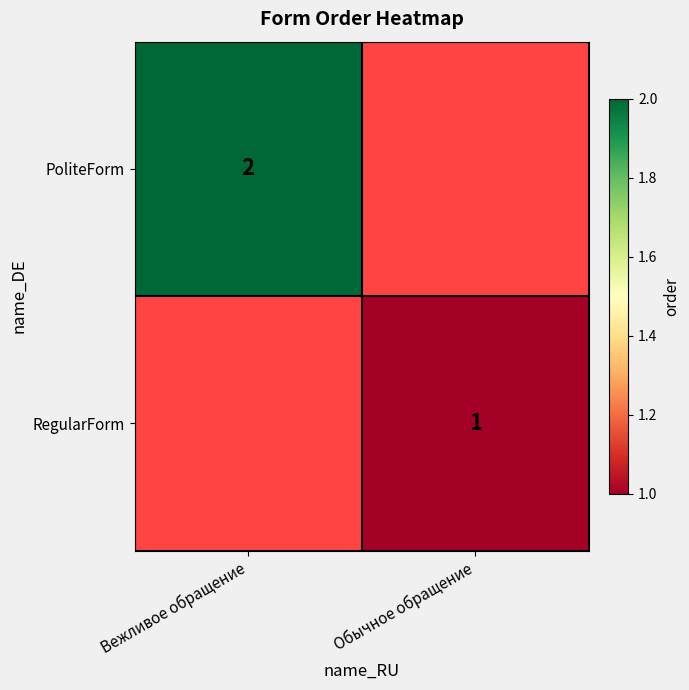

Is it true that PoliteForm equals 1 at Вежливое обращение?

False